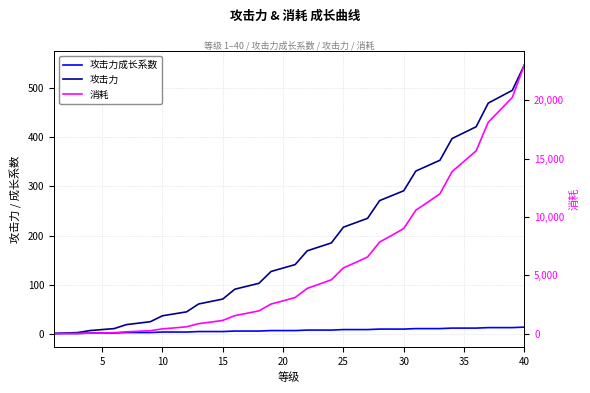

Rank the series by their maximum value, from highest to lowest.

消耗, 攻击力, 攻击力成长系数